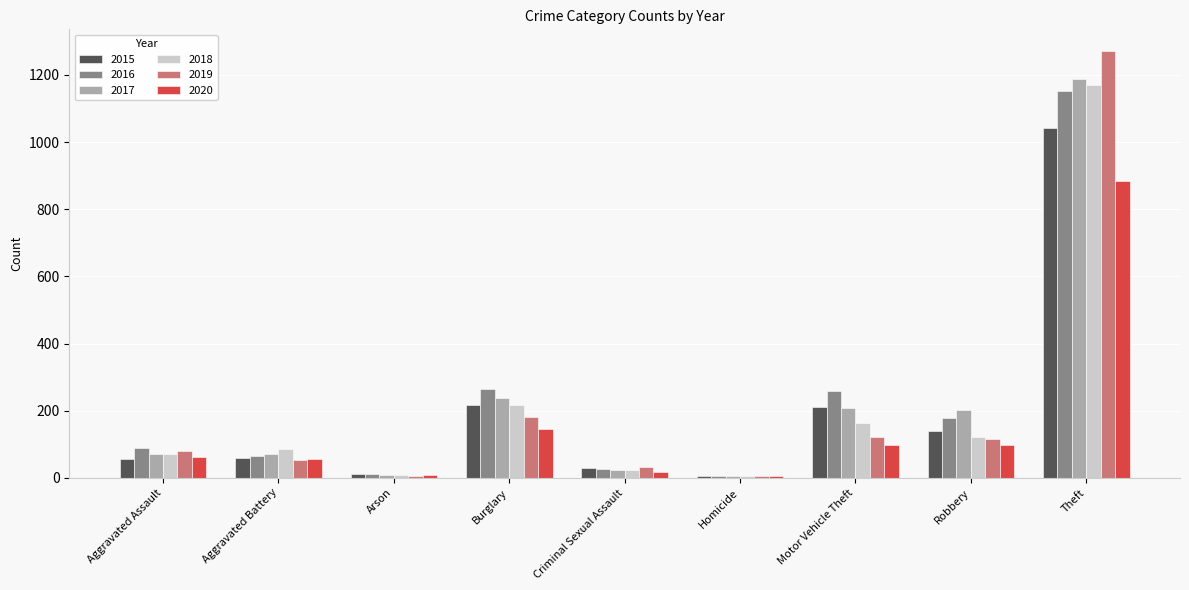

How many categories are shown in the chart?

9